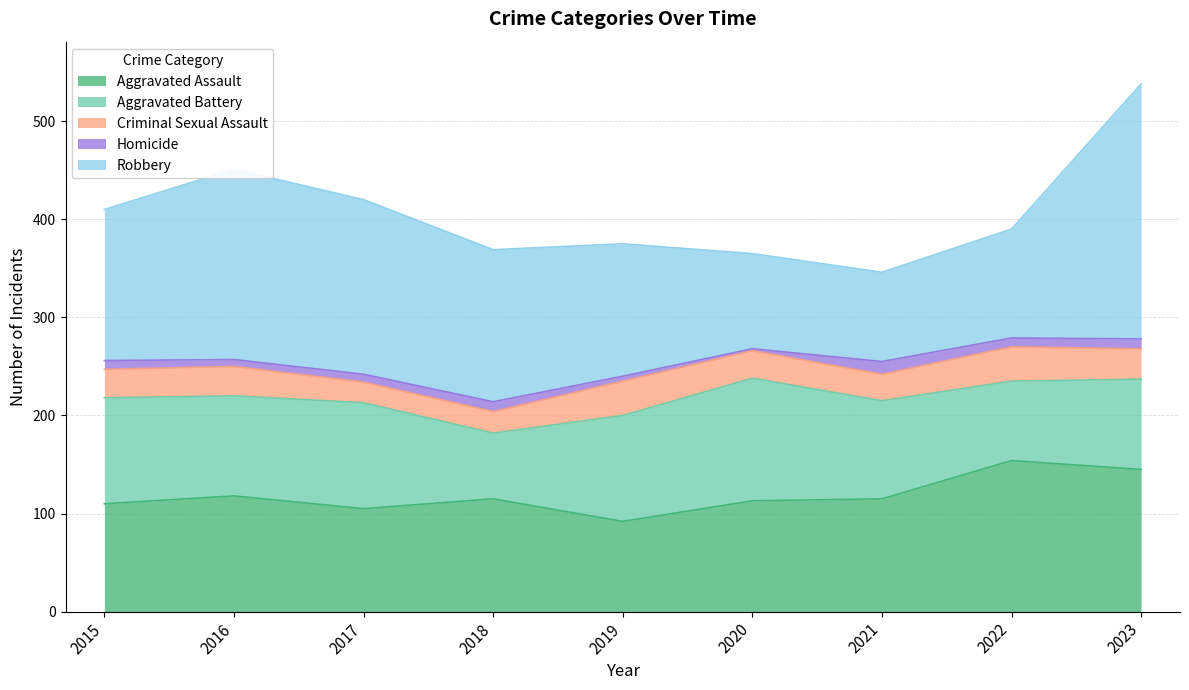

Does the chart have visible grid lines?

Yes